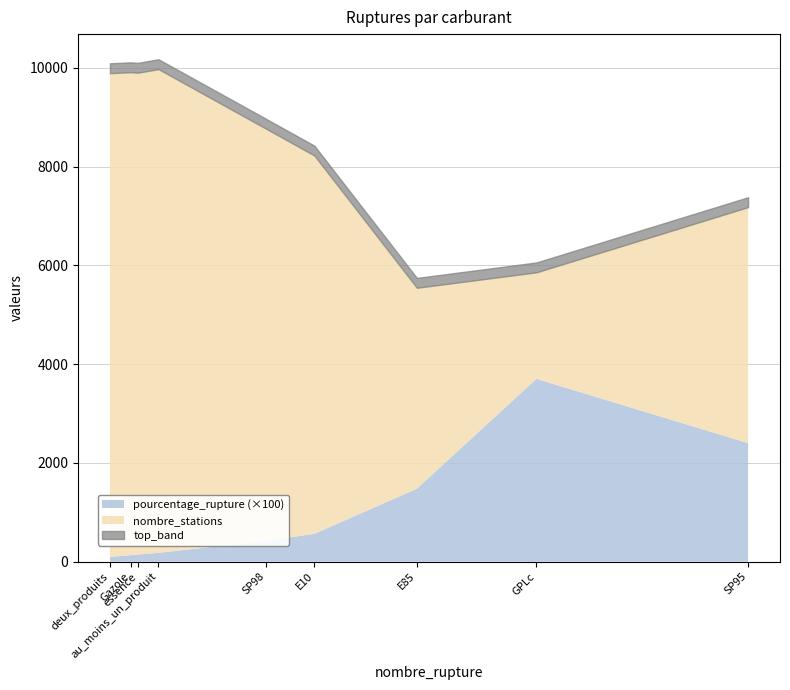

Reading right to left, what are all the values shown in this chart?

pourcentage_rupture: essence=1.5	deux_produits=1.0	au_moins_un_produit=1.8	SP98=4.2	SP95=24.0	Gazole=1.3	GPLc=37.0	E85=14.8	E10=5.7
nombre_stations: essence=9758.0	deux_produits=9797.0	au_moins_un_produit=9797.0	SP98=8350.0	SP95=4780.0	Gazole=9781.0	GPLc=2157.0	E85=4068.0	E10=7662.0